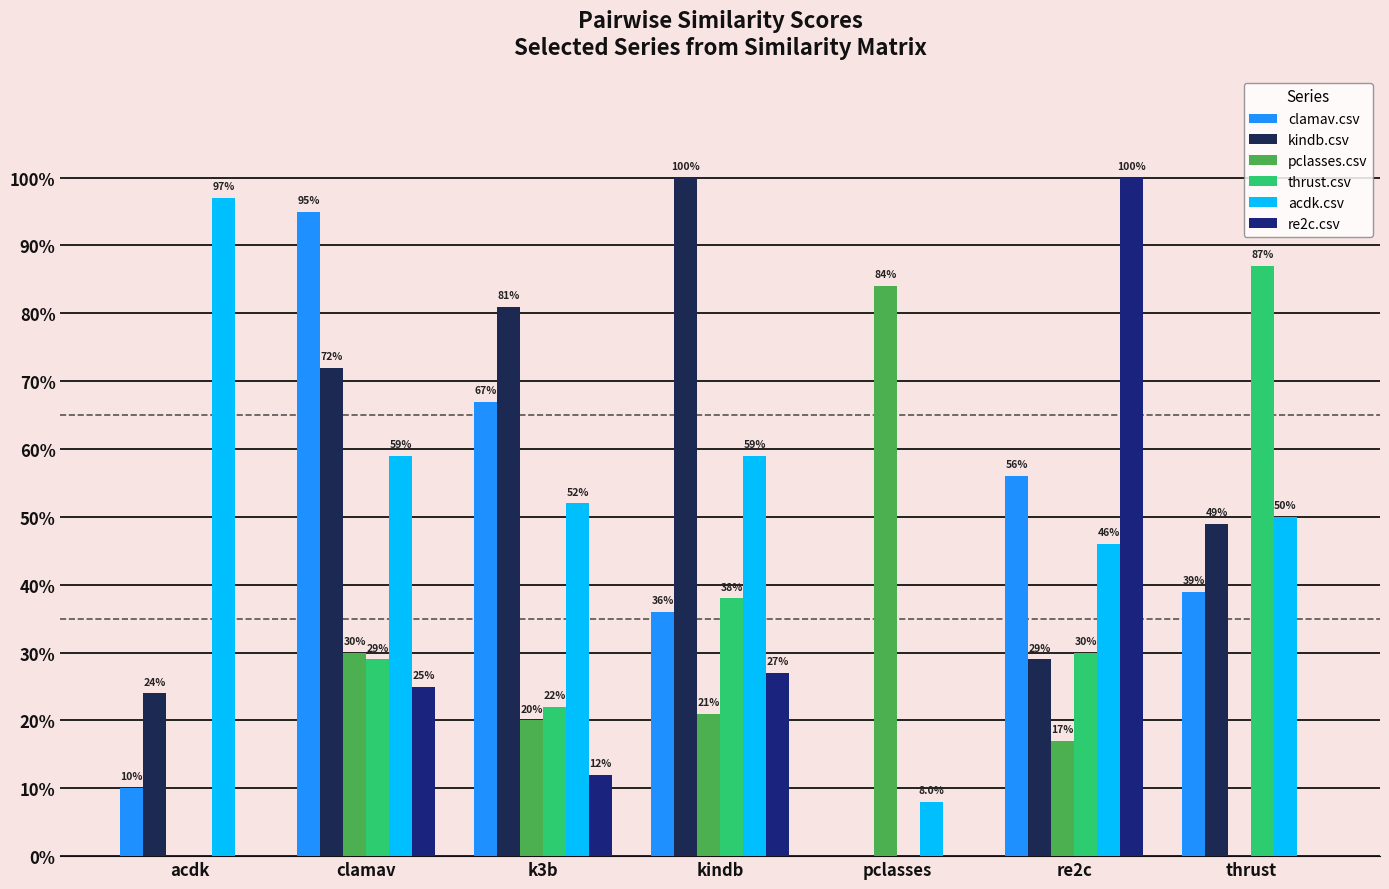

True or false: thrust.csv has a value of 0.3 at re2c.

True